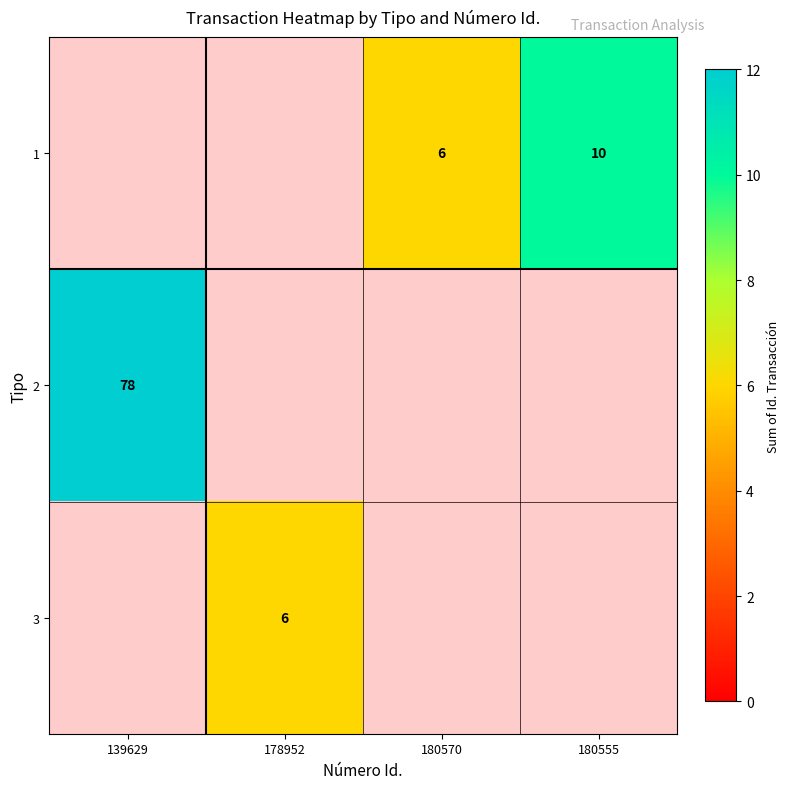

Is it true that 1 equals 9 at 180570?

False